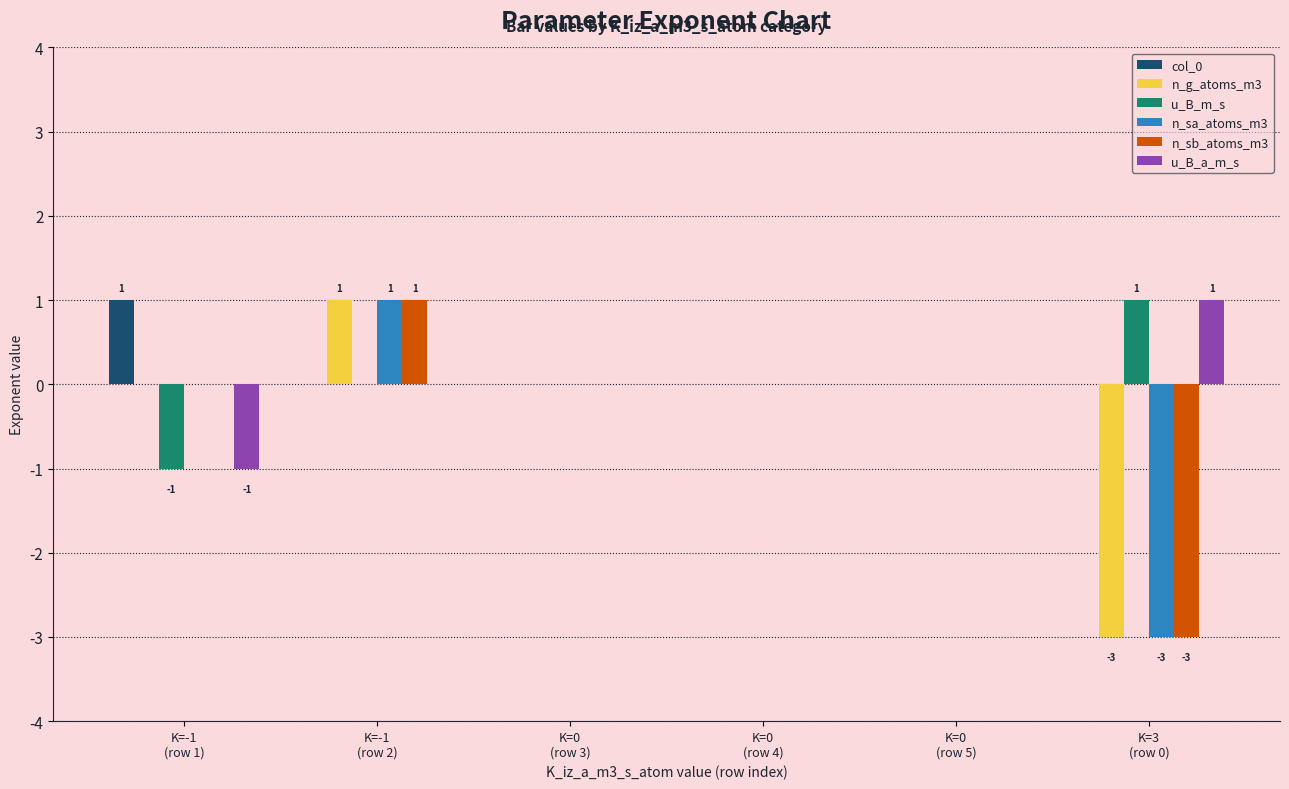

How many groups of bars are there?

6